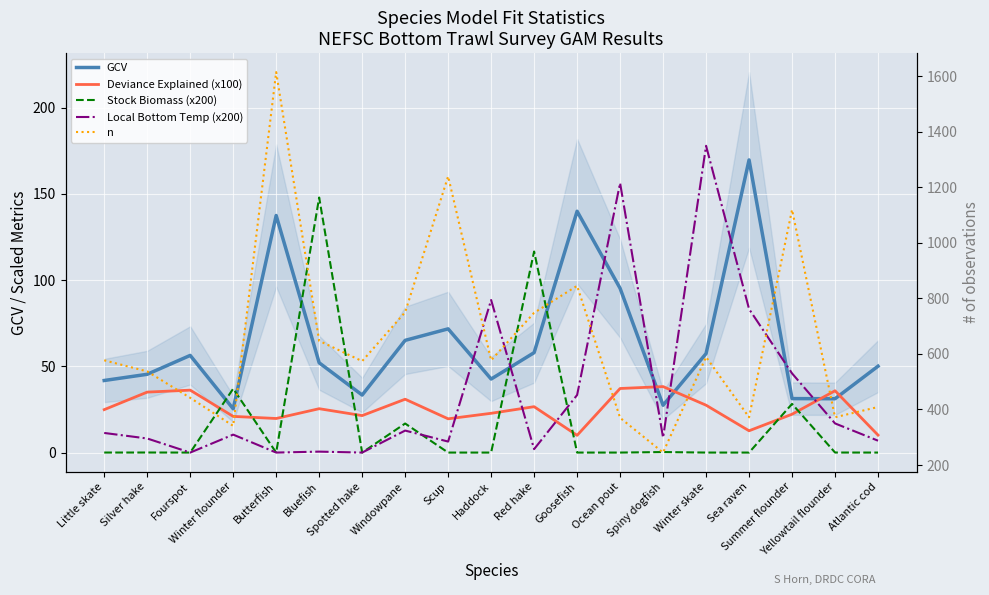

Reading right to left, transcribe all the data shown in this chart.

GCV: Atlantic cod=50.1	Yellowtail flounder=31.2	Summer flounder=31.3	Sea raven=169.7	Winter skate=57.4	Spiny dogfish=27.4	Ocean pout=95.2	Goosefish=139.9	Red hake=57.9	Haddock=42.6	Scup=71.7	Windowpane=65.1	Spotted hake=33.4	Bluefish=52.1	Butterfish=137.5	Winter flounder=25.4	Fourspot=56.3	Silver hake=45.4	Little skate=41.8
Deviance Explained (x100): Atlantic cod=10.1	Yellowtail flounder=35.8	Summer flounder=22.2	Sea raven=12.6	Winter skate=27.5	Spiny dogfish=38.2	Ocean pout=37.1	Goosefish=10.0	Red hake=26.6	Haddock=22.8	Scup=19.6	Windowpane=30.9	Spotted hake=21.4	Bluefish=25.4	Butterfish=19.8	Winter flounder=21.0	Fourspot=36.2	Silver hake=35.1	Little skate=24.9
Stock Biomass (x200): Atlantic cod=0.0	Yellowtail flounder=0.0	Summer flounder=28.2	Sea raven=0.0	Winter skate=0.0	Spiny dogfish=0.3	Ocean pout=0.0	Goosefish=0.0	Red hake=116.6	Haddock=0.0	Scup=0.0	Windowpane=16.8	Spotted hake=0.0	Bluefish=147.9	Butterfish=0.0	Winter flounder=37.0	Fourspot=0.0	Silver hake=0.0	Little skate=0.0
Local Bottom Temp (x200): Atlantic cod=6.9	Yellowtail flounder=16.9	Summer flounder=45.9	Sea raven=83.2	Winter skate=177.9	Spiny dogfish=8.6	Ocean pout=156.3	Goosefish=33.4	Red hake=2.0	Haddock=88.5	Scup=6.4	Windowpane=12.8	Spotted hake=0.0	Bluefish=0.5	Butterfish=0.0	Winter flounder=10.4	Fourspot=0.0	Silver hake=8.2	Little skate=11.4
n: Atlantic cod=409.0	Yellowtail flounder=372.0	Summer flounder=1119.0	Sea raven=372.0	Winter skate=589.0	Spiny dogfish=245.0	Ocean pout=370.0	Goosefish=845.0	Red hake=748.0	Haddock=577.0	Scup=1239.0	Windowpane=750.0	Spotted hake=574.0	Bluefish=647.0	Butterfish=1614.0	Winter flounder=341.0	Fourspot=442.0	Silver hake=537.0	Little skate=577.0